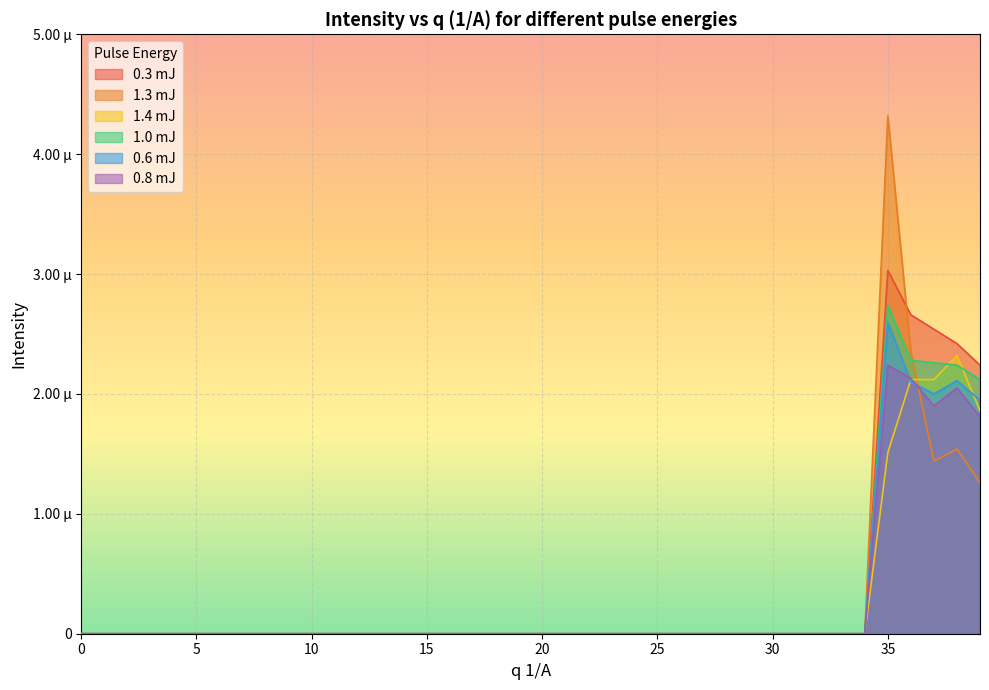

True or false: 1.0 mJ and 0.8 mJ intersect in this chart.

False